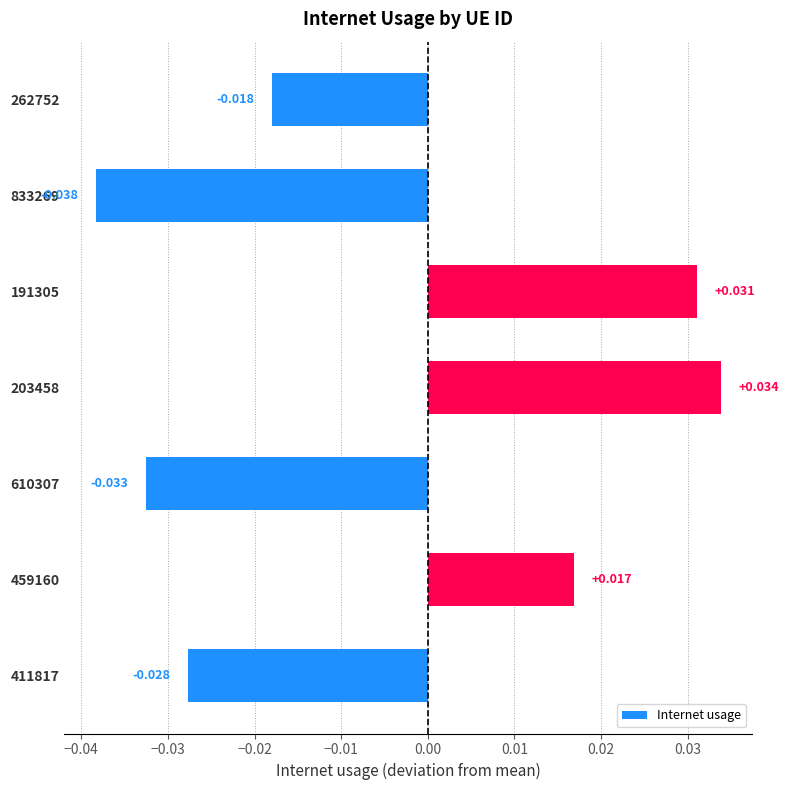

Rank the categories by value from lowest to highest.

833269, 610307, 411817, 262752, 459160, 191305, 203458